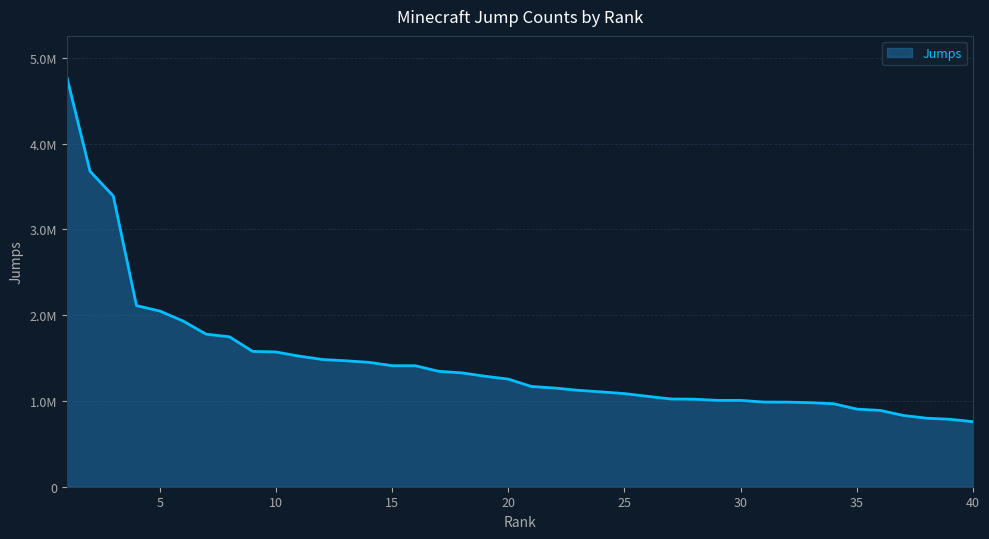

What is the value of the 2nd point from the left?

3677586